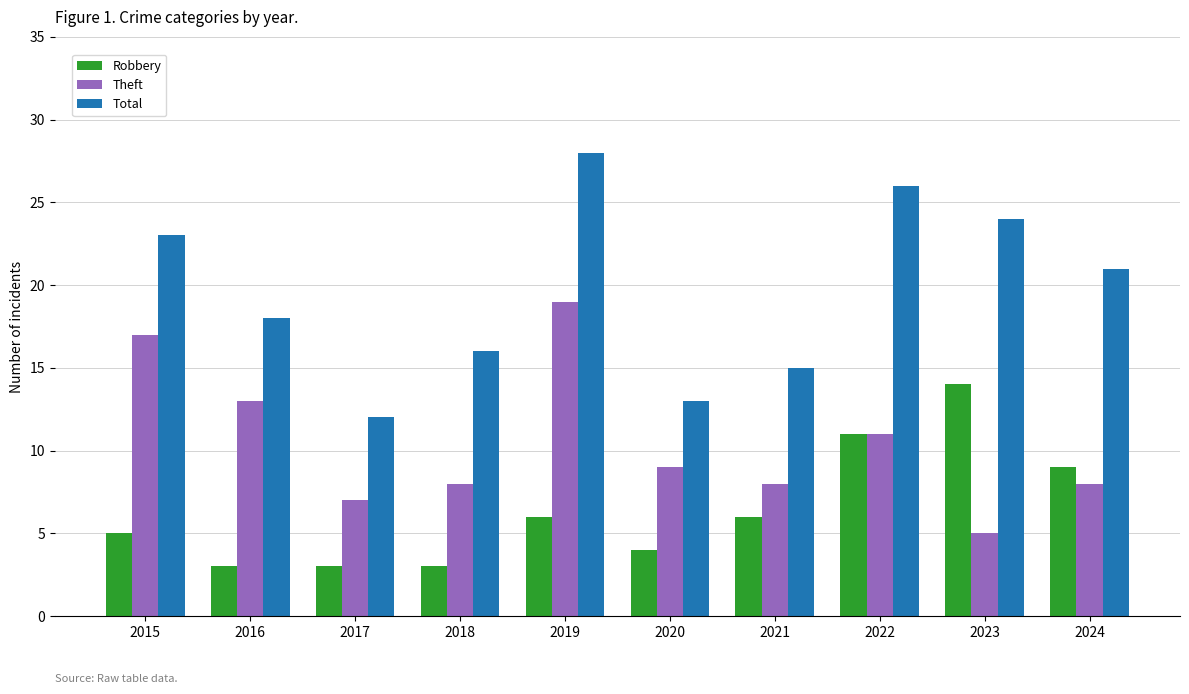

At which category is the sum across all series the highest?

2019